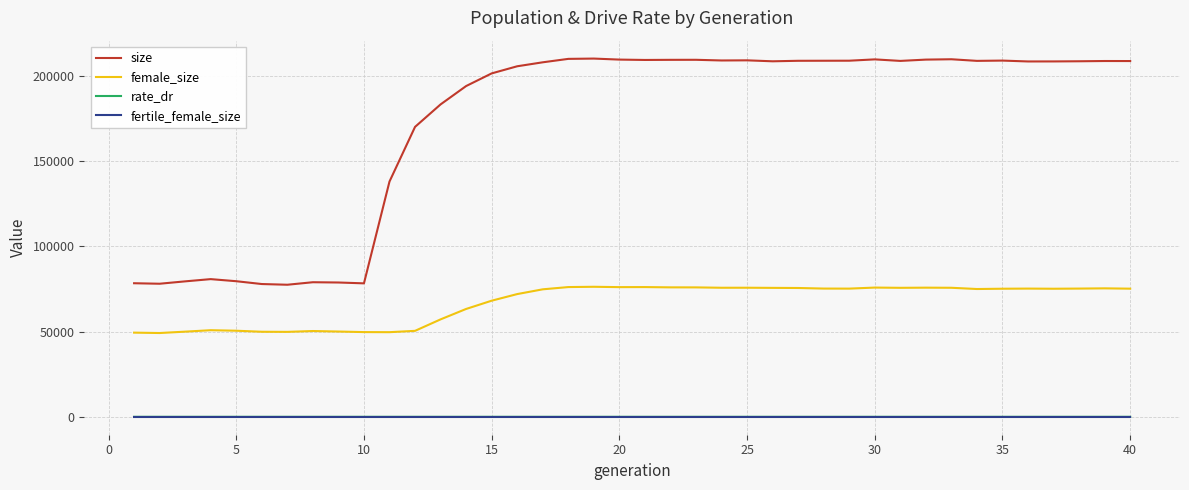

Count the number of data series in this chart.

4